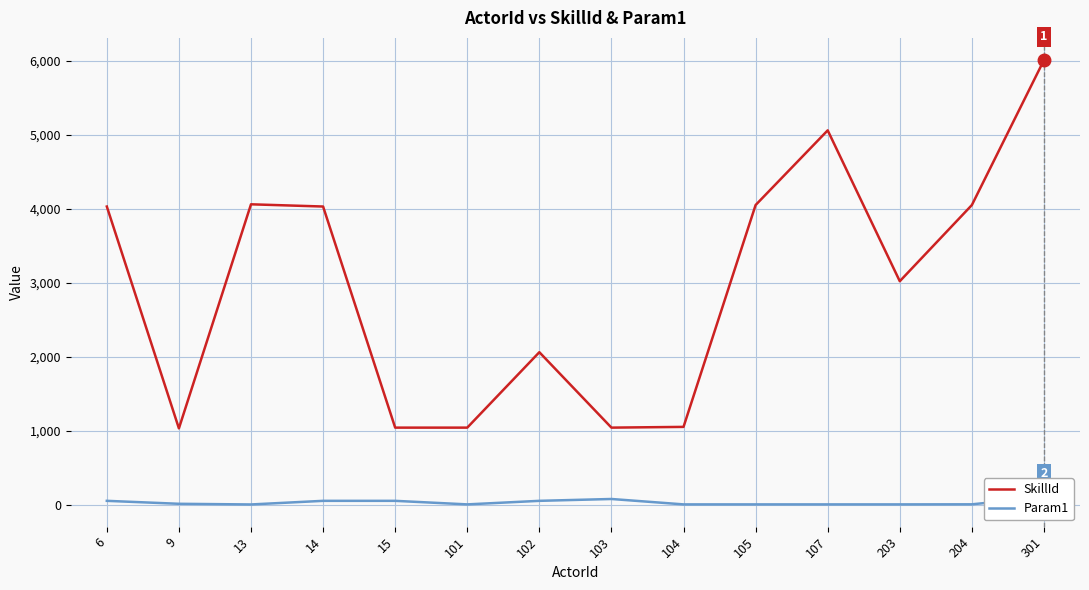

What is the total value across all series at 101?

1042